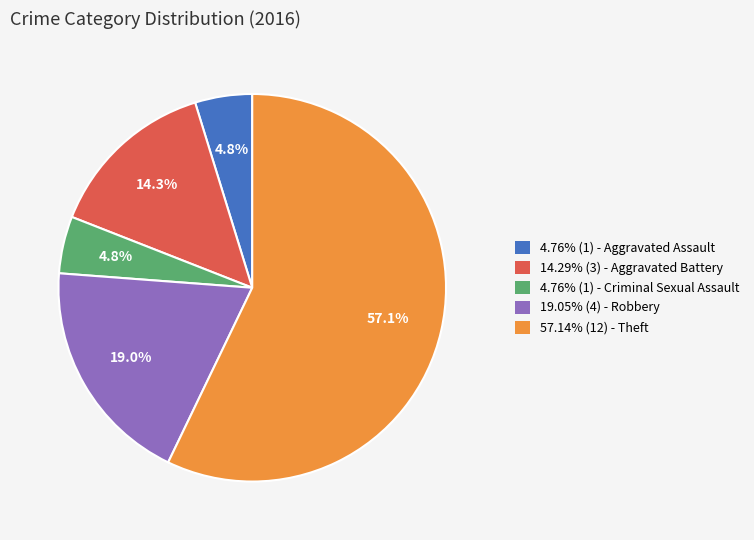

Approximately how many times larger is the value at 19.05% (4) - Robbery compared to 4.76% (1) - Criminal Sexual Assault?

4.0